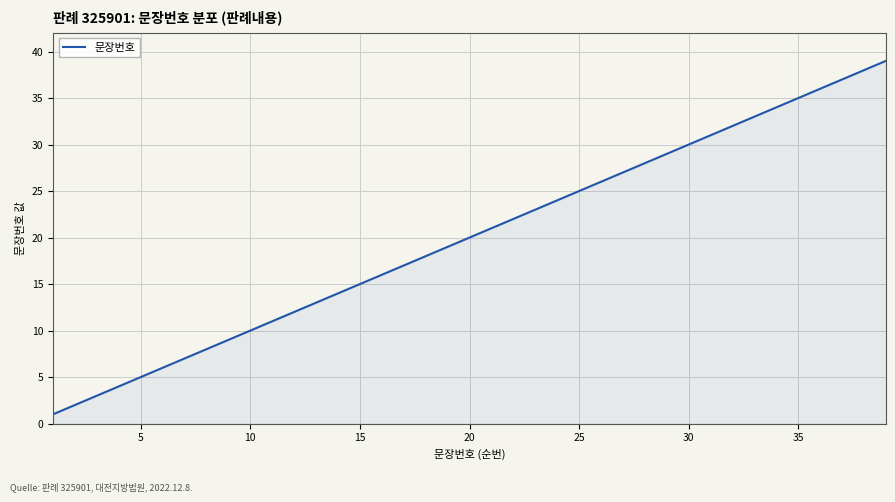

What is the greatest value displayed?

39